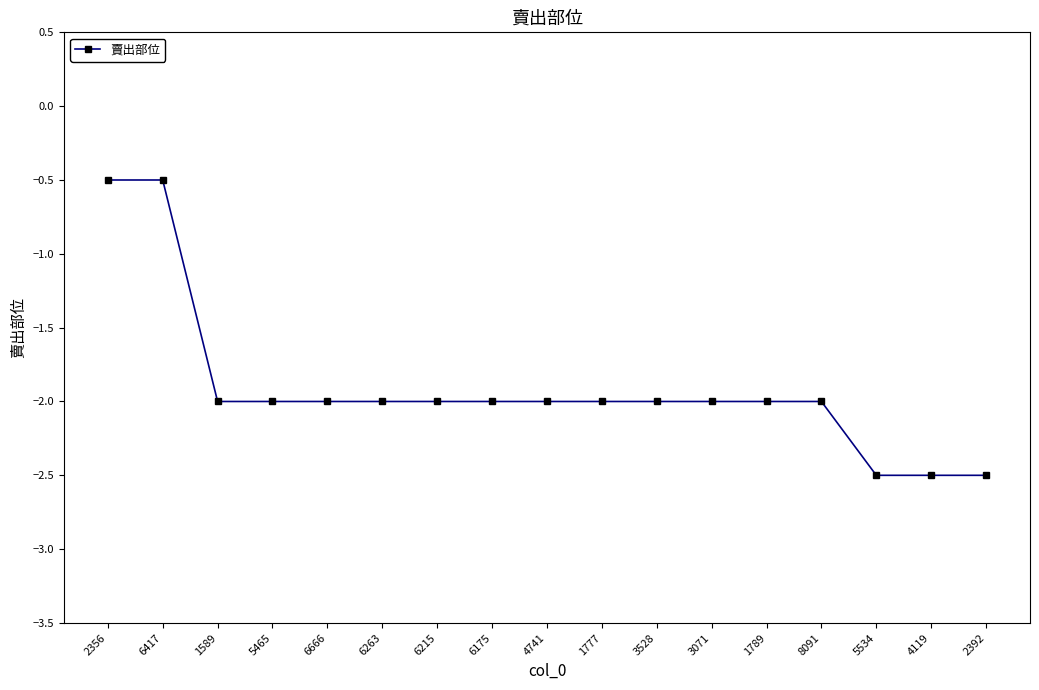

What is the label of the 13th point from the left?

1789